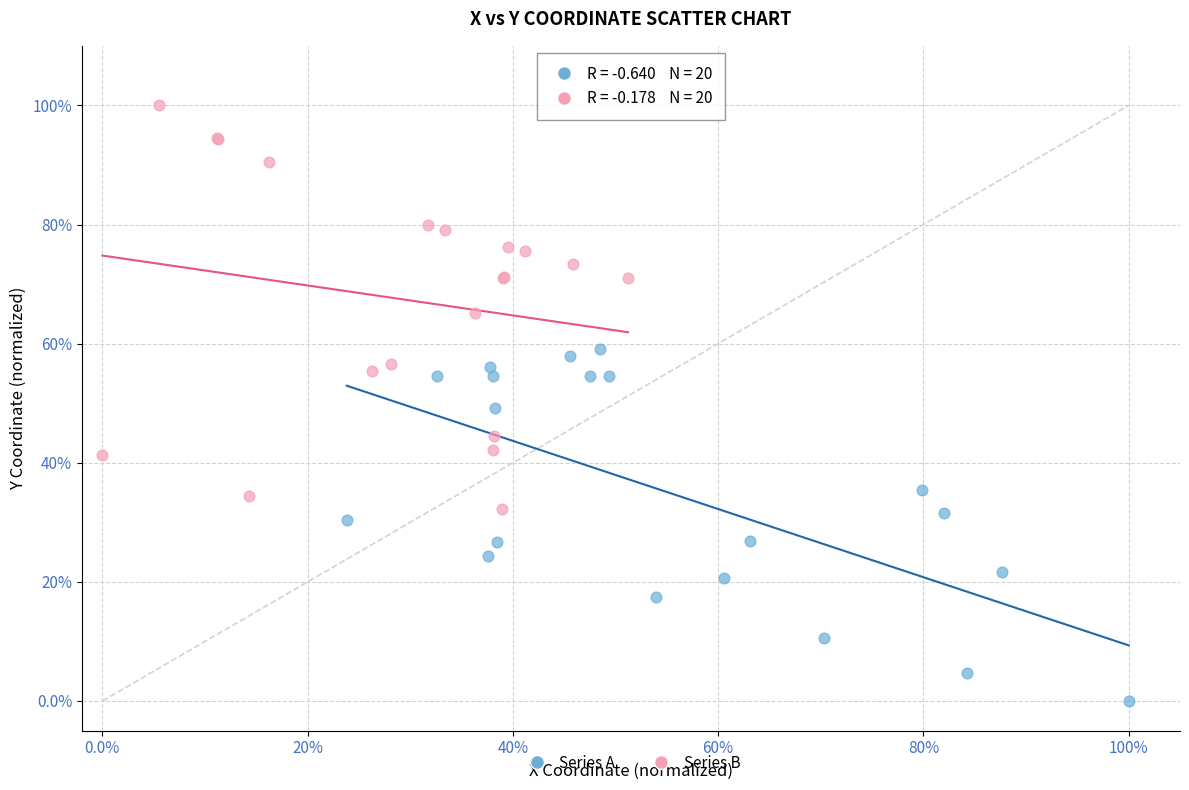

Which series has the largest Y range (max minus min)?

Series B